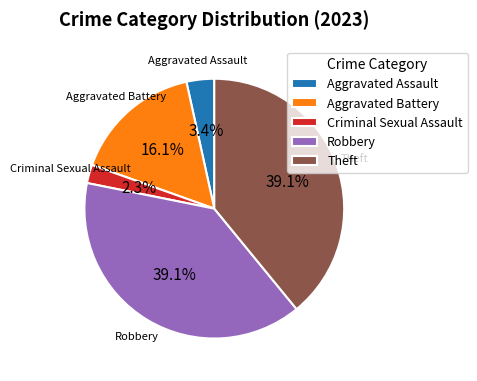

To the nearest percent, what percentage of the pie is Theft?

39%